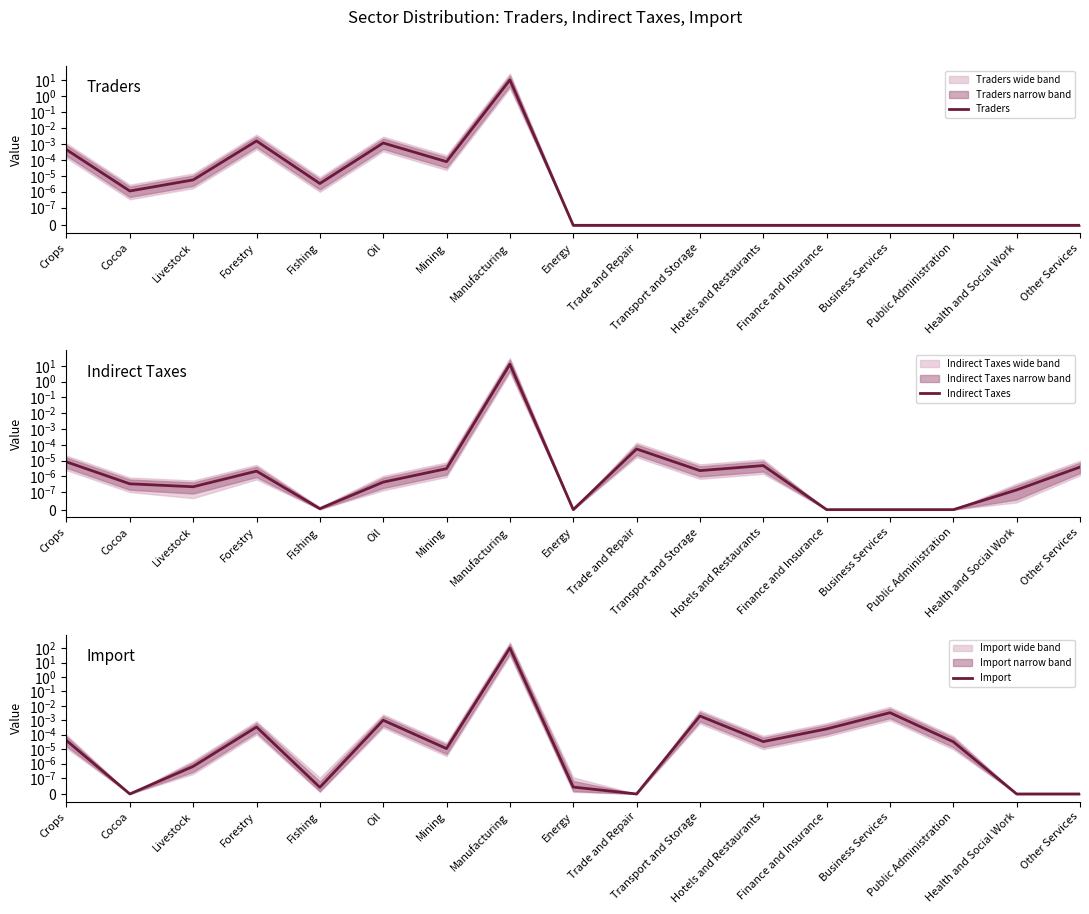

List the series in order of their peak value, highest first.

Import, Indirect Taxes, Traders